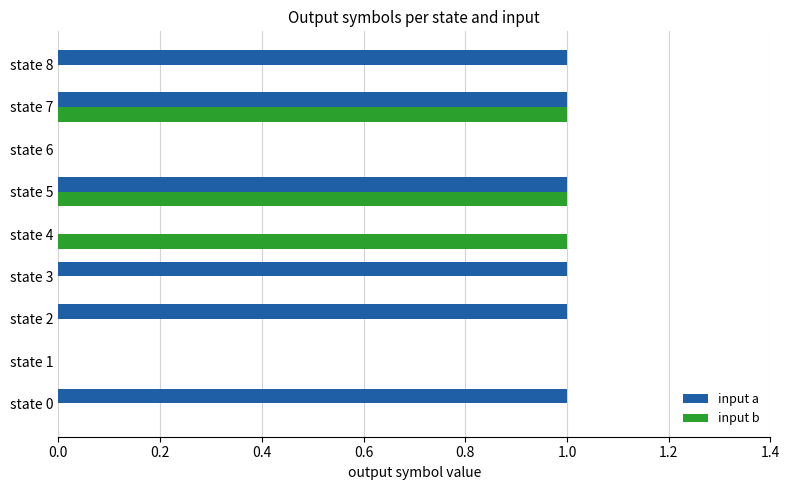

How many categories are shown in the chart?

9